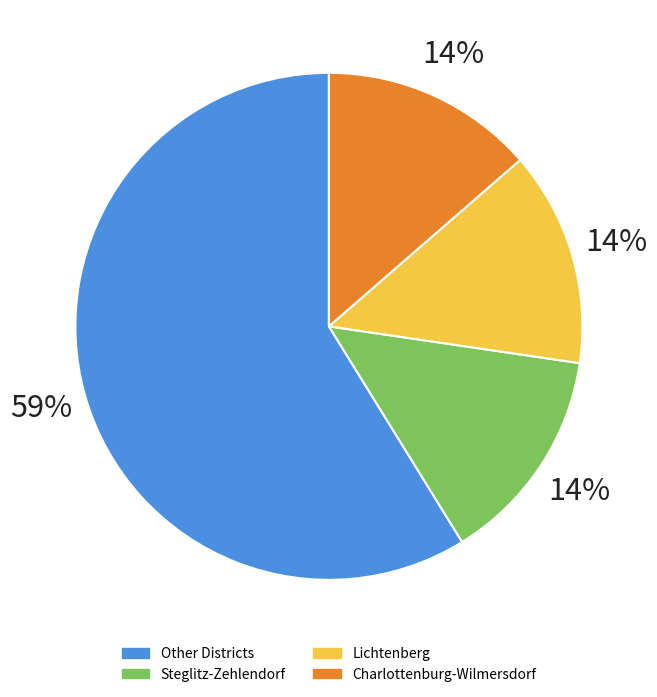

Is there a majority slice in this chart?

Yes